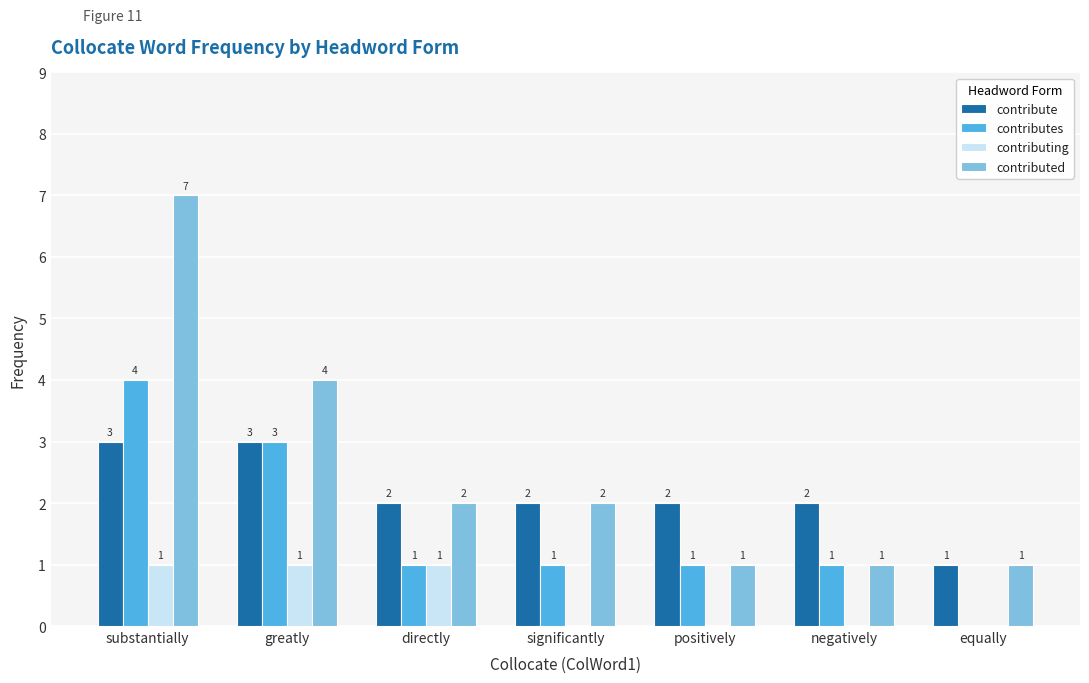

Is it true that contributes equals 0 at equally?

True